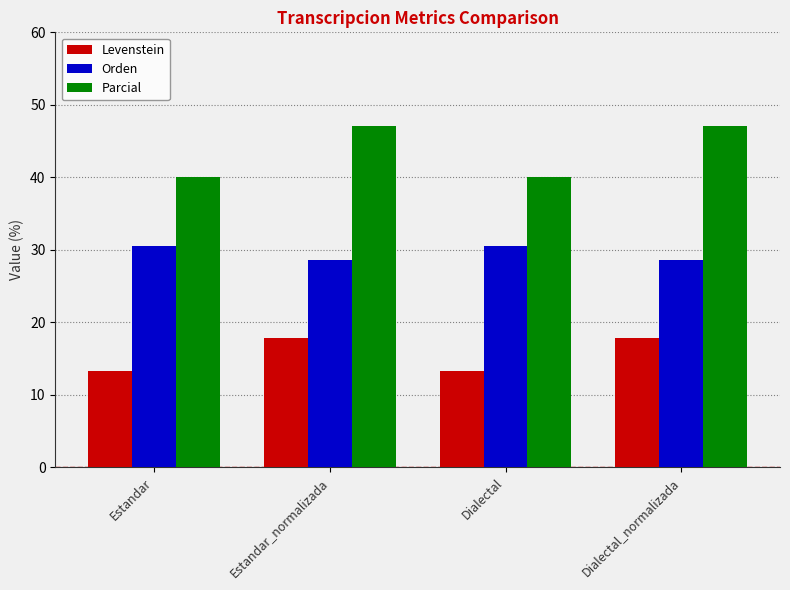

True or false: Levenstein has a value of 2.8 at Estandar.

False